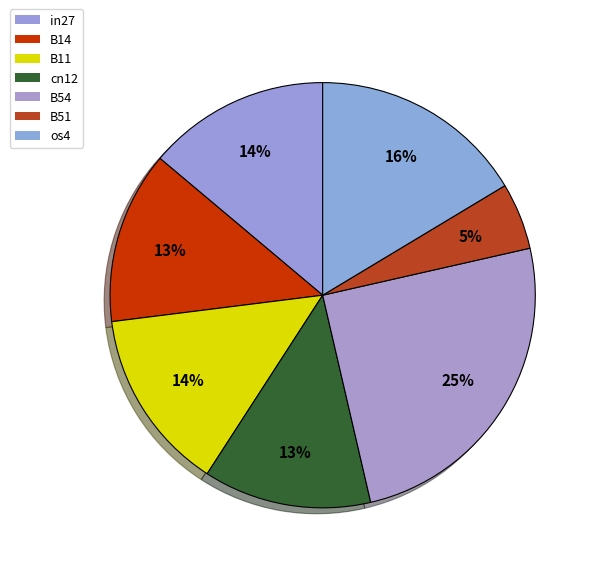

Count the number of slices in the pie.

7